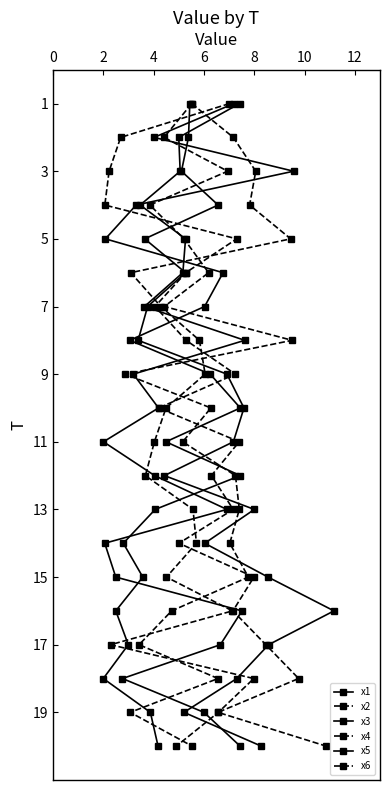

What is the value of the x4 point at the 8th from the left?

8